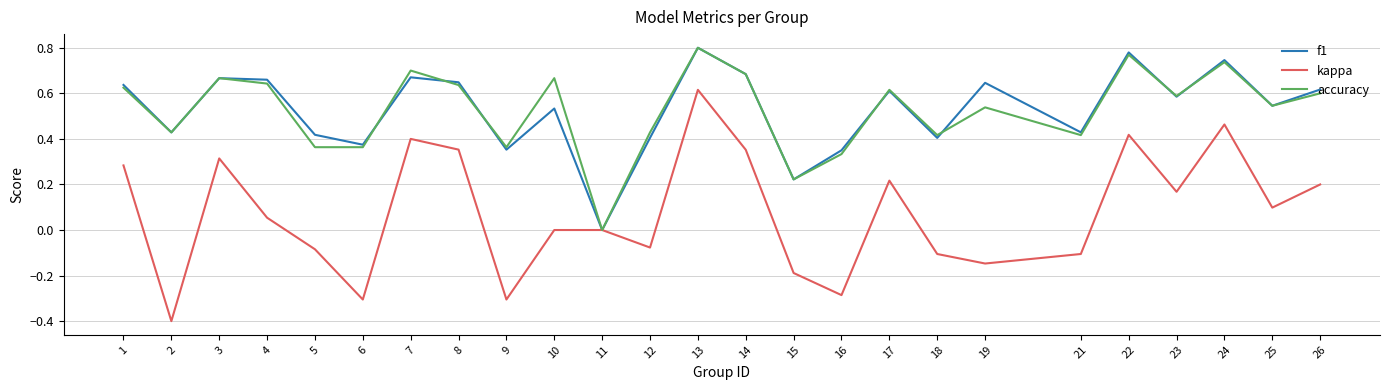

How many interior local peaks does the accuracy series have?

8